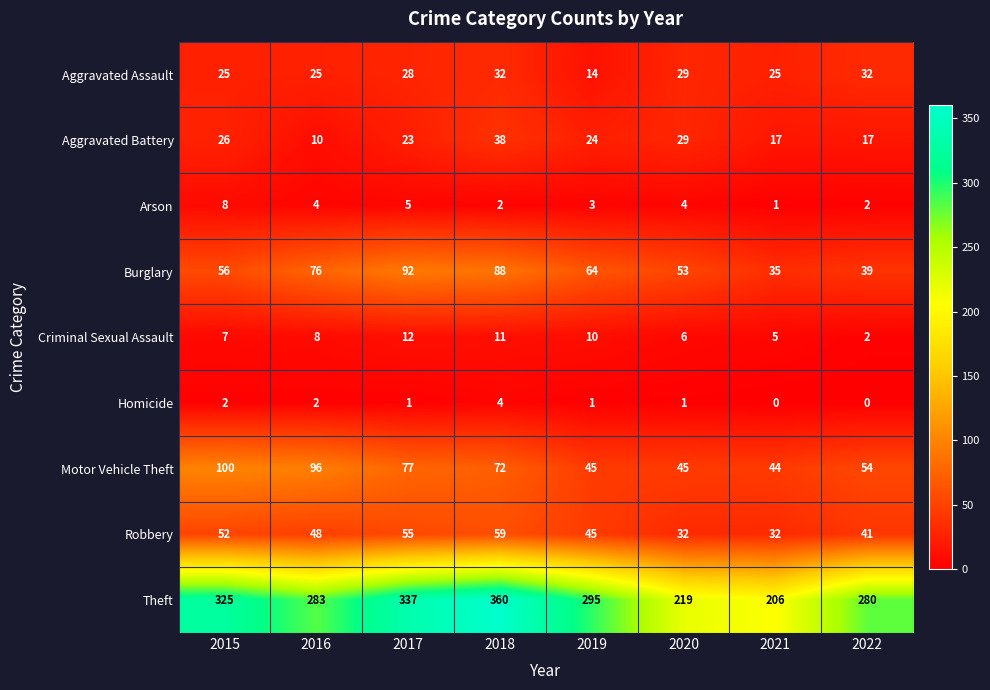

What is the sum of all Motor Vehicle Theft values?

533